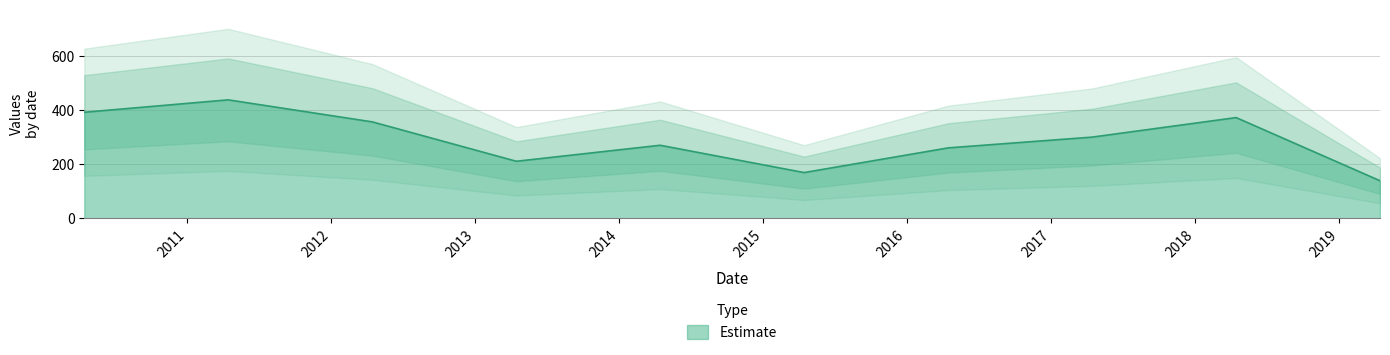

What is the change in value from 2011-04-15 to 2016-04-15?

-177.9